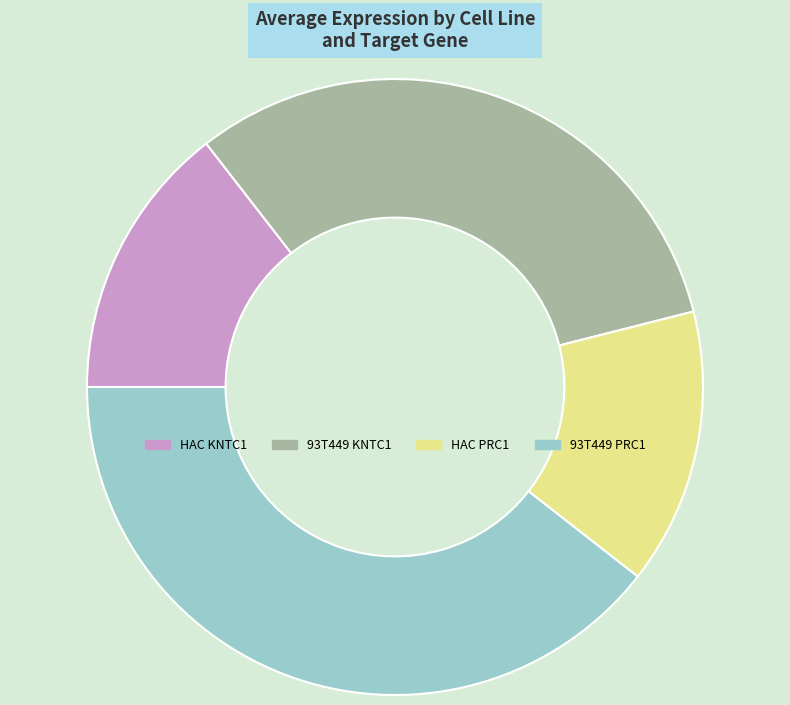

Does 93T449 KNTC1 account for over 50% of the chart?

No